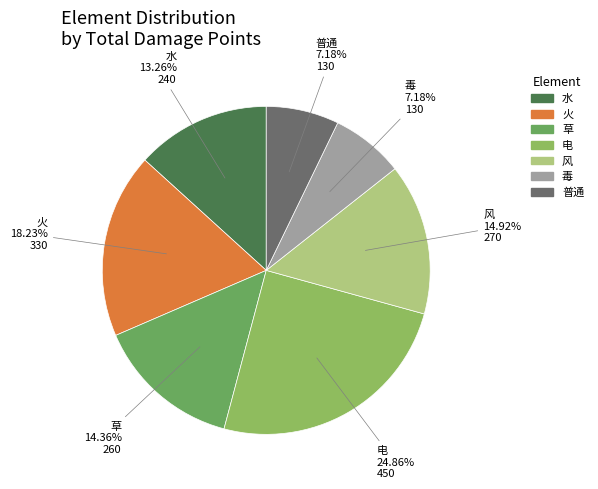

Does any single category account for the majority?

No